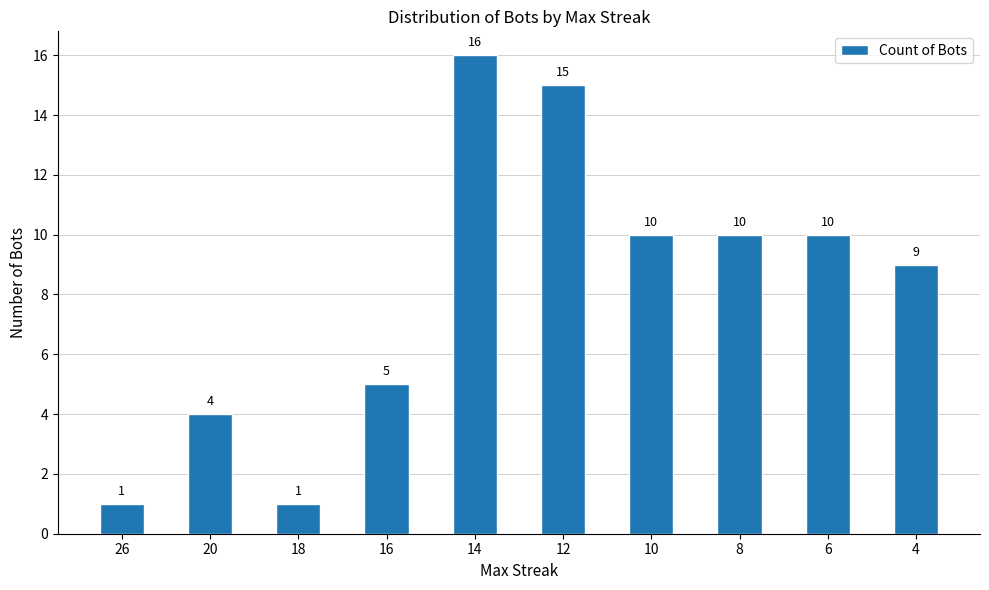

What is the sum of the values at 10 and 8?

20